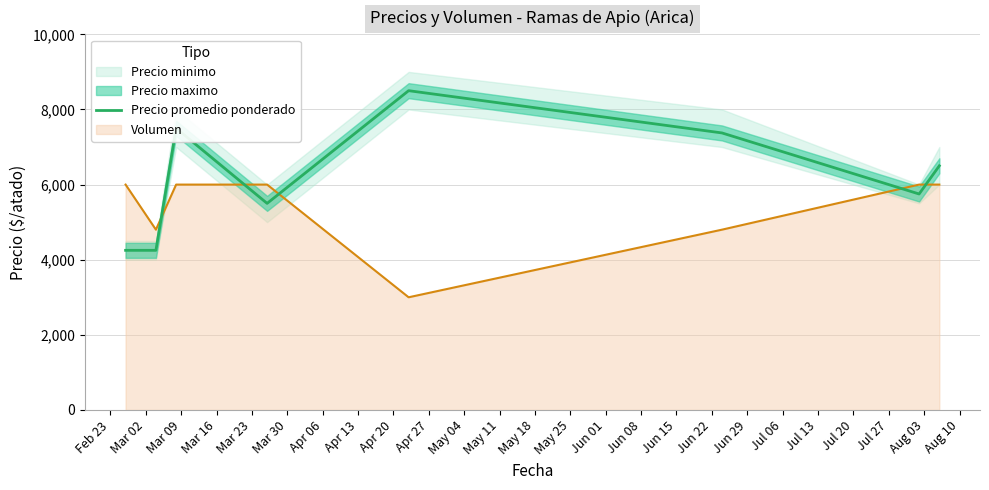

What is the difference between the second highest and second lowest values?

3250